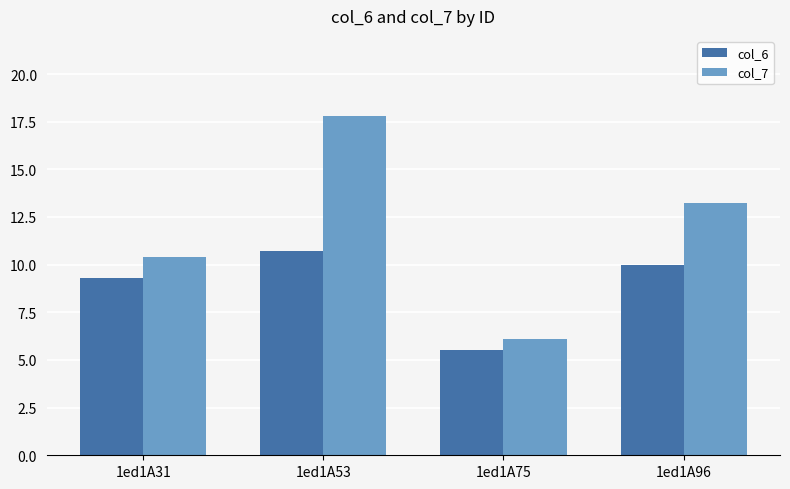

What is the difference between the highest and lowest values at 1ed1A75?

0.6